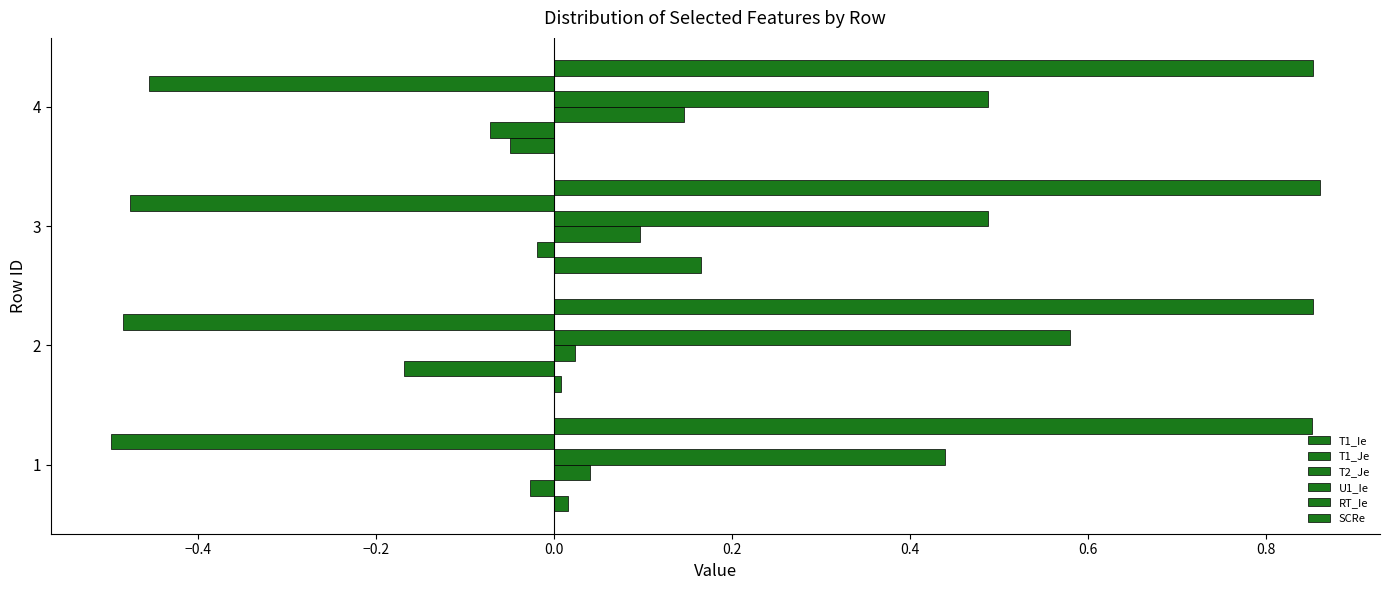

Count the number of categories in the chart.

4